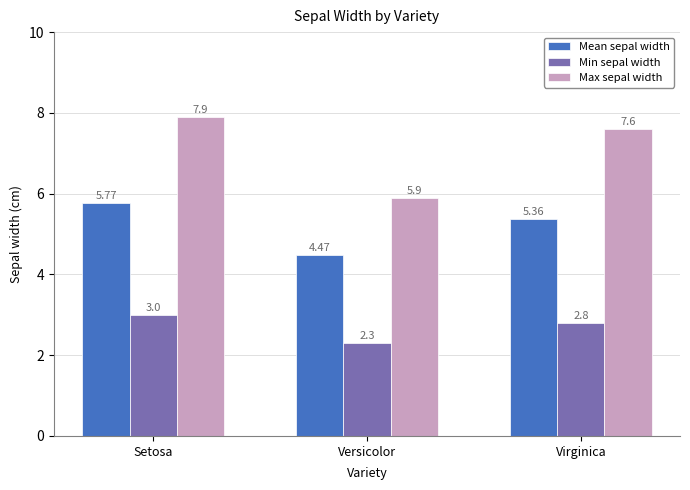

What is the approximate value of Min sepal width at Versicolor?

2.3